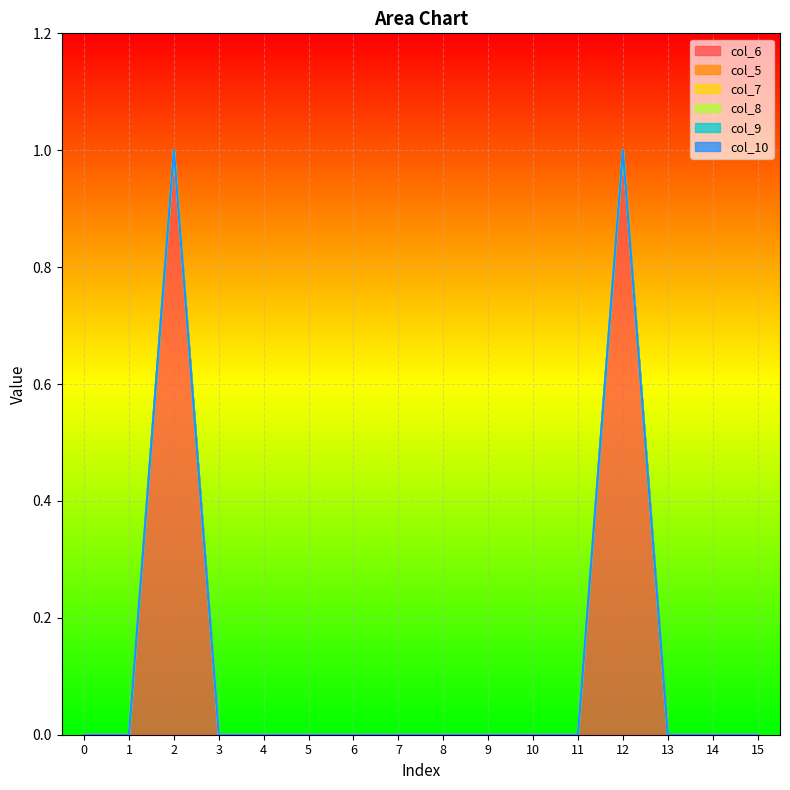

Does the chart display data point markers on the line(s)?

No